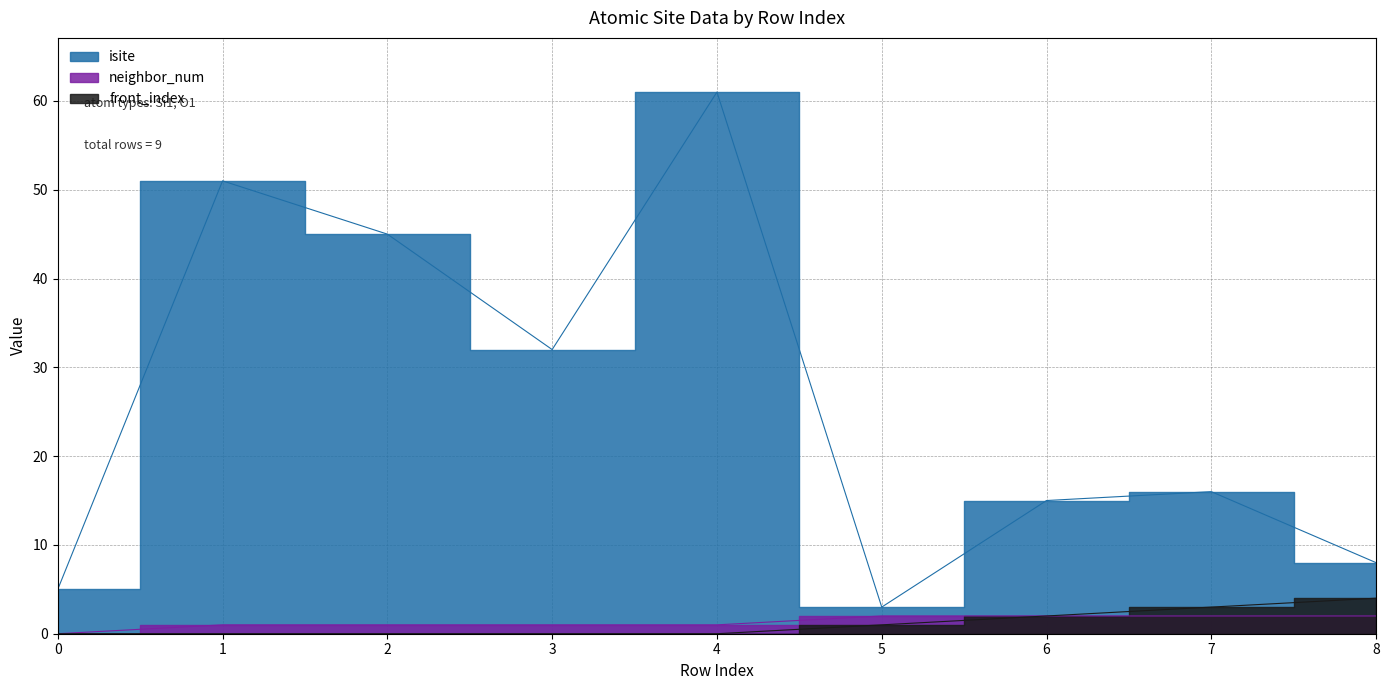

At which label is front_index closest to 2?

6